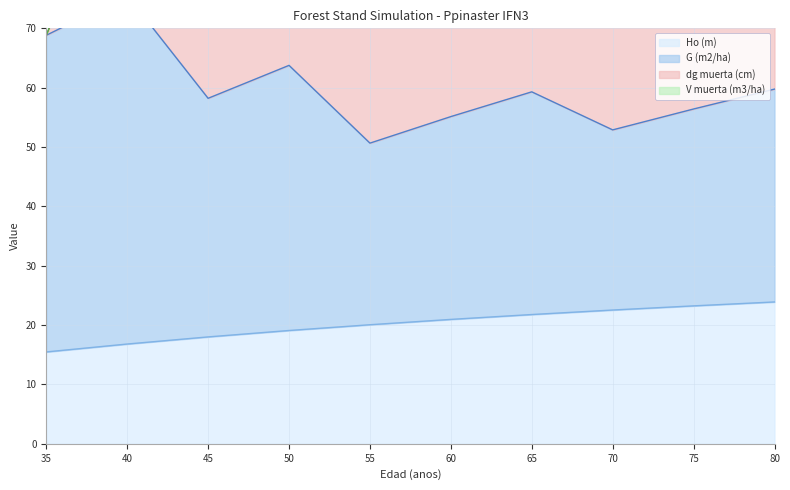

Which series has the largest total across all categories?

G (m2/ha)